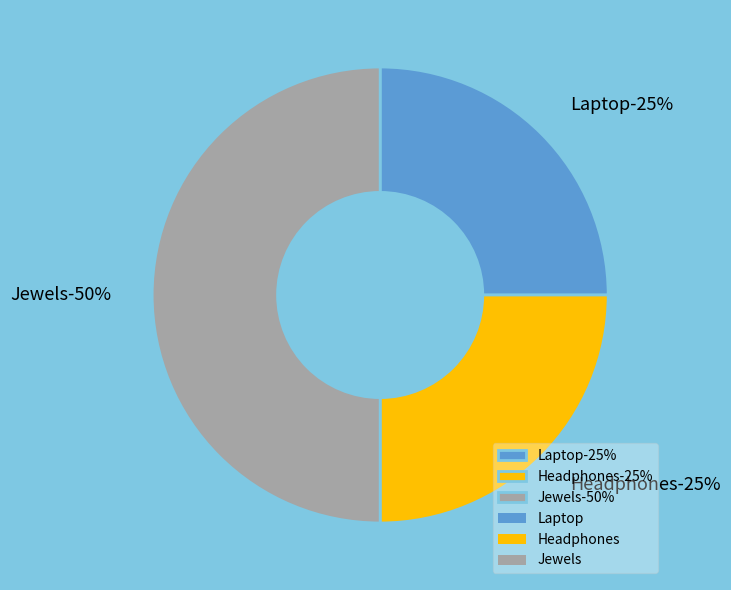

What portion of the pie excludes Laptop?

75.0%